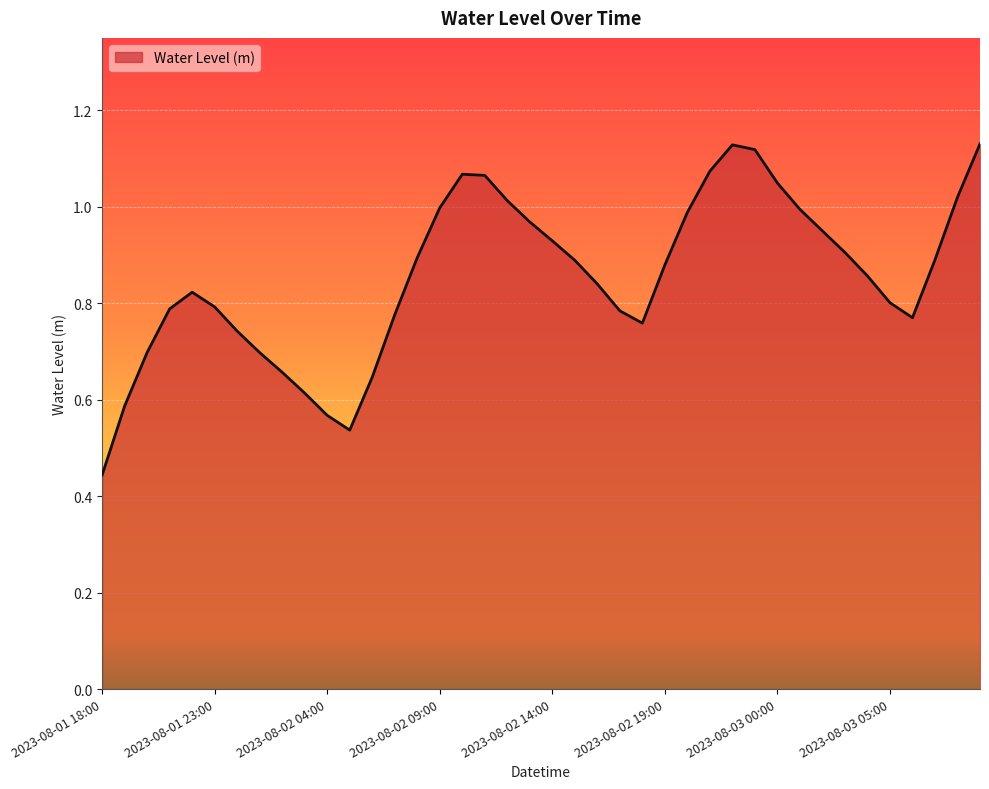

Rank the categories by value from highest to lowest.

2023-08-03 09:00, 2023-08-02 22:00, 2023-08-02 23:00, 2023-08-02 21:00, 2023-08-02 10:00, 2023-08-02 11:00, 2023-08-03 00:00, 2023-08-03 08:00, 2023-08-02 12:00, 2023-08-02 09:00, 2023-08-03 01:00, 2023-08-02 20:00, 2023-08-02 13:00, 2023-08-03 02:00, 2023-08-02 14:00, 2023-08-03 03:00, 2023-08-02 08:00, 2023-08-03 07:00, 2023-08-02 15:00, 2023-08-02 19:00, 2023-08-03 04:00, 2023-08-02 16:00, 2023-08-01 22:00, 2023-08-03 05:00, 2023-08-01 23:00, 2023-08-01 21:00, 2023-08-02 17:00, 2023-08-02 07:00, 2023-08-03 06:00, 2023-08-02 18:00, 2023-08-02 00:00, 2023-08-01 20:00, 2023-08-02 01:00, 2023-08-02 02:00, 2023-08-02 06:00, 2023-08-02 03:00, 2023-08-01 19:00, 2023-08-02 04:00, 2023-08-02 05:00, 2023-08-01 18:00